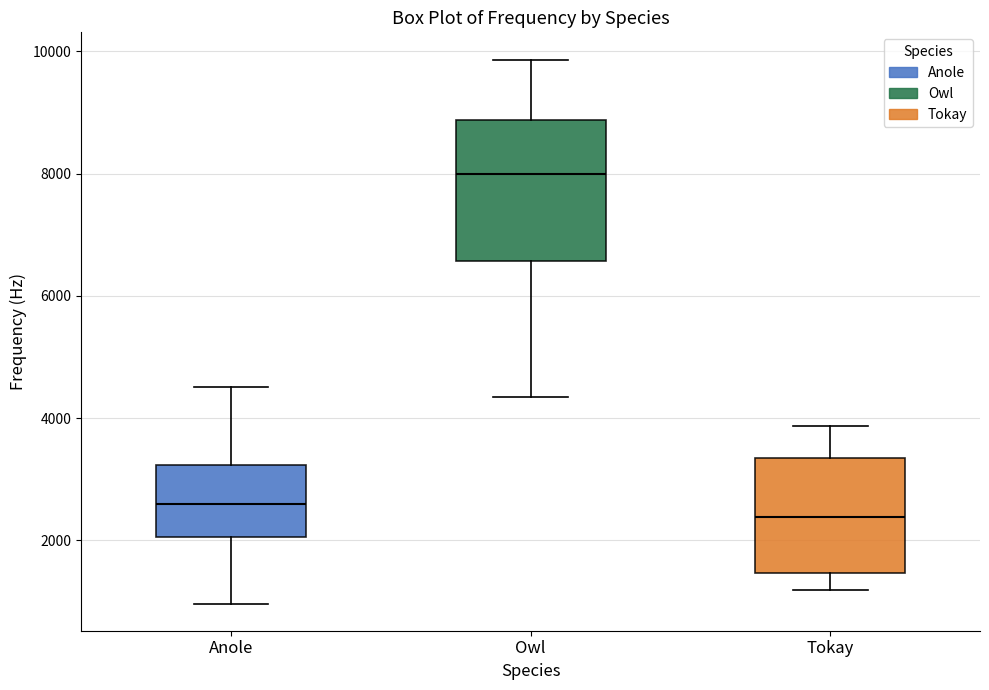

Reading left to right, read every box against the y-axis: the position of its median line, the range the box covers, and the ends of its whiskers. The values are not printed on the chart, so give them approximately, as read against the axis.

Anole: median 2600, box 2000 to 3200, whiskers 1000 to 4600
Owl: median 8000, box 6600 to 8800, whiskers 4400 to 9800
Tokay: median 2400, box 1400 to 3400, whiskers 1200 to 3800